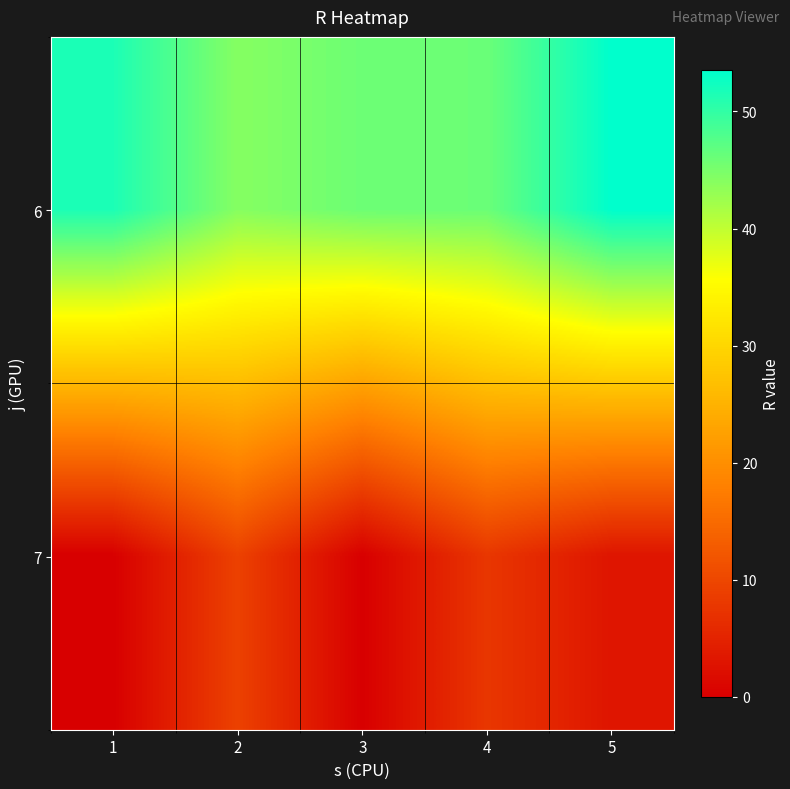

Rank the series at 1 from highest to lowest value.

6, 7